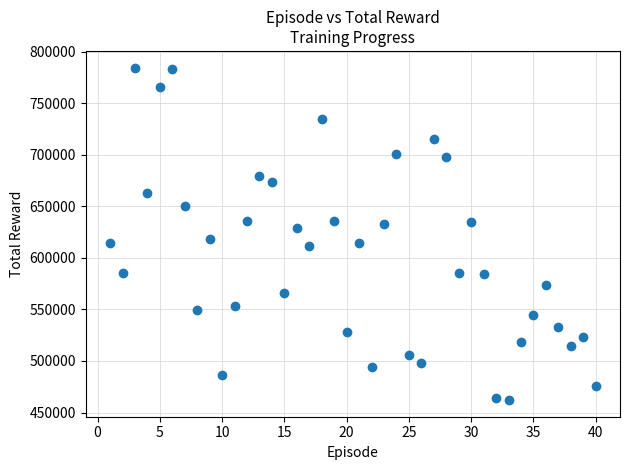

What is the range of X values (max minus min)?

39